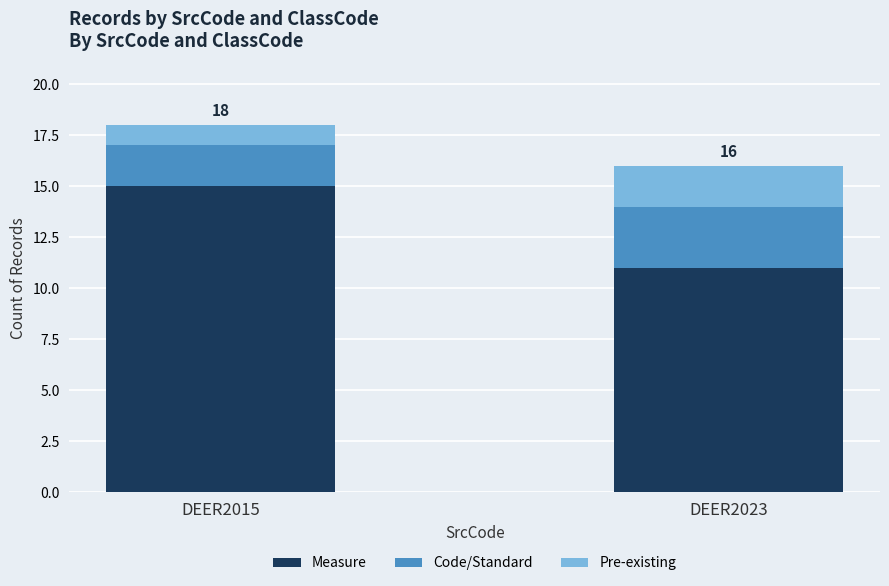

At which category is the sum across all series the highest?

DEER2015